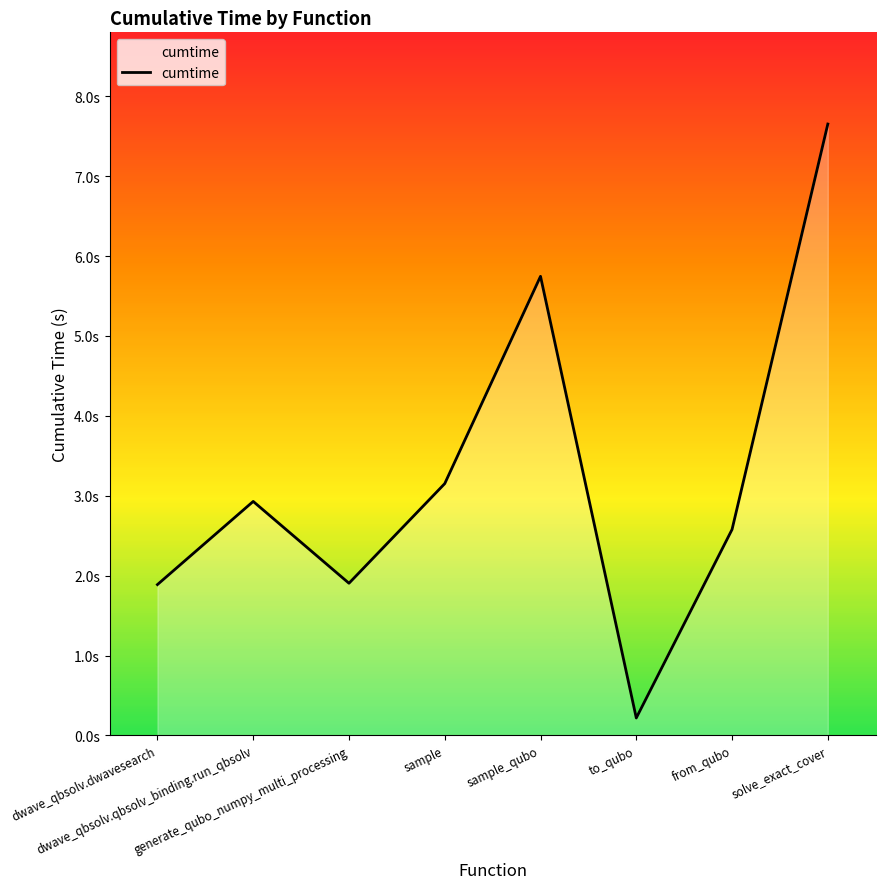

Is this an area chart (filled region under the line)?

Yes